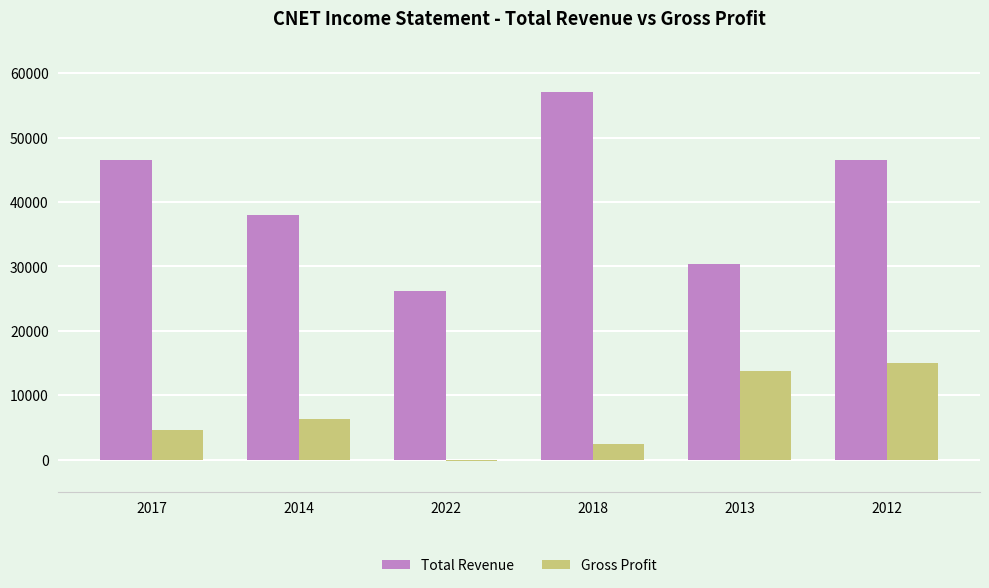

The value of Gross Profit at 2013 is 22381. True or false?

False